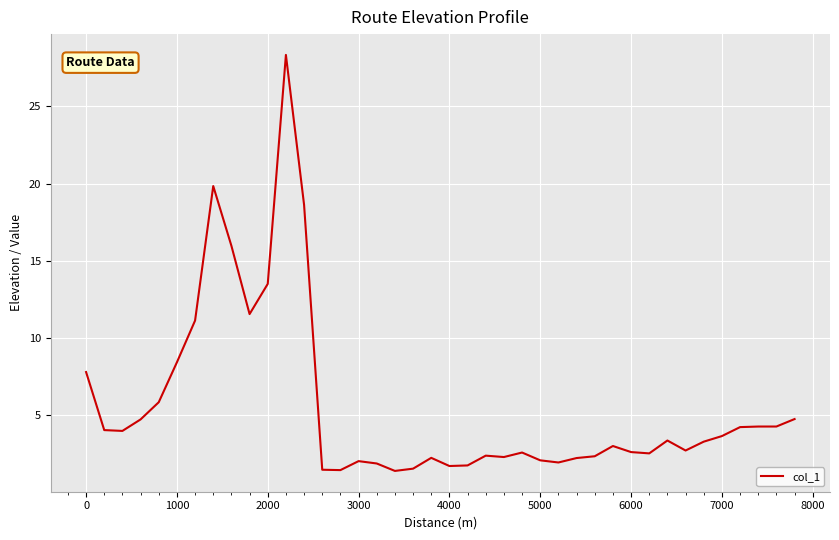

What is the smallest value displayed?

1.4